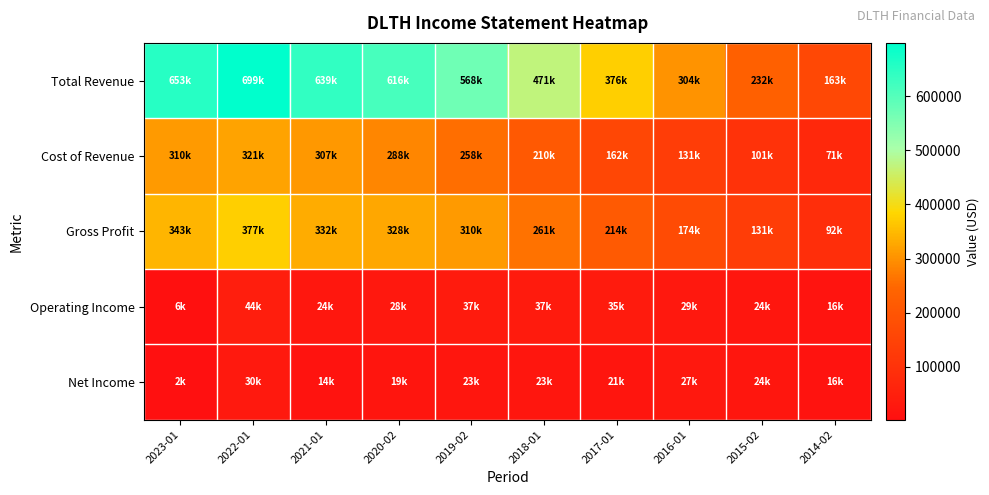

Reading right to left, list all the values displayed in this chart.

Total Revenue: 2014-02=163100	2015-02=231900	2016-01=304200	2017-01=376100	2018-01=471400	2019-02=568100	2020-02=615600	2021-01=638800	2022-01=698600	2023-01=653300
Cost of Revenue: 2014-02=71100	2015-02=100900	2016-01=130600	2017-01=162000	2018-01=210400	2019-02=257700	2020-02=287500	2021-01=307300	2022-01=321300	2023-01=309900
Gross Profit: 2014-02=92000	2015-02=131000	2016-01=173500	2017-01=214100	2018-01=261000	2019-02=310400	2020-02=328100	2021-01=331500	2022-01=377300	2023-01=343400
Operating Income: 2014-02=16200	2015-02=24000	2016-01=29200	2017-01=35000	2018-01=37100	2019-02=37200	2020-02=28100	2021-01=24200	2022-01=44100	2023-01=6200
Net Income: 2014-02=15500	2015-02=23600	2016-01=27400	2017-01=21300	2018-01=23400	2019-02=23200	2020-02=18900	2021-01=13600	2022-01=29700	2023-01=2300